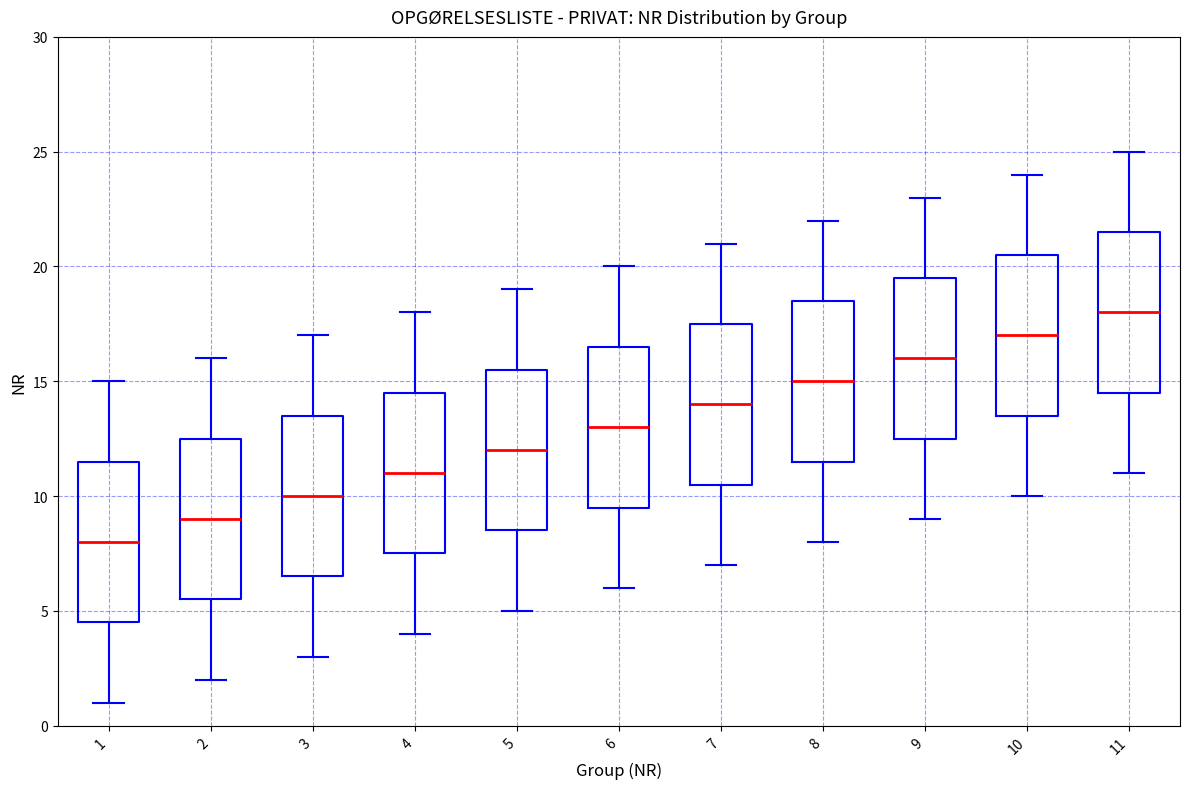

Reading left to right, transcribe this box plot: for each box, give where its median line is, the range the box spans, and where its two whiskers end, as read against the y-axis. The values are not printed on the chart, so give them approximately, as read against the axis.

1: median 8.0, box 4.5 to 11.5, whiskers 1.0 to 15.0
2: median 9.0, box 5.5 to 12.5, whiskers 2.0 to 16.0
3: median 10.0, box 6.5 to 13.5, whiskers 3.0 to 17.0
4: median 11.0, box 7.5 to 14.5, whiskers 4.0 to 18.0
5: median 12.0, box 8.5 to 15.5, whiskers 5.0 to 19.0
6: median 13.0, box 9.5 to 16.5, whiskers 6.0 to 20.0
7: median 14.0, box 10.5 to 17.5, whiskers 7.0 to 21.0
8: median 15.0, box 11.5 to 18.5, whiskers 8.0 to 22.0
9: median 16.0, box 12.5 to 19.5, whiskers 9.0 to 23.0
10: median 17.0, box 13.5 to 20.5, whiskers 10.0 to 24.0
11: median 18.0, box 14.5 to 21.5, whiskers 11.0 to 25.0